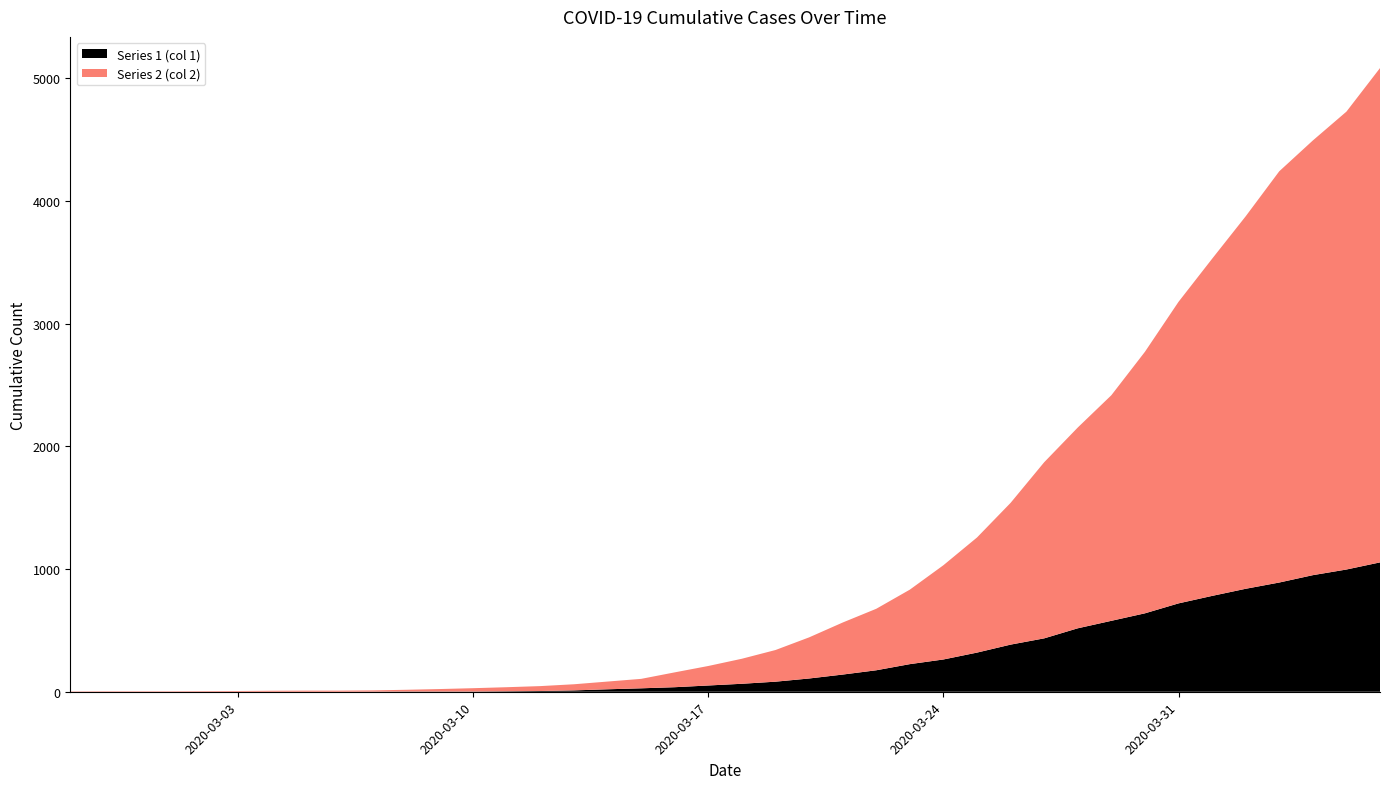

Reading left to right, what are all the values shown in this chart?

Series 1 (col 1): 2020-02-27=0	2020-02-28=0	2020-02-29=0	2020-03-01=0	2020-03-02=0	2020-03-03=0	2020-03-04=0	2020-03-05=0	2020-03-06=0	2020-03-07=1	2020-03-08=2	2020-03-09=2	2020-03-10=2	2020-03-11=4	2020-03-12=6	2020-03-13=11	2020-03-14=20	2020-03-15=28	2020-03-16=37	2020-03-17=51	2020-03-18=65	2020-03-19=82	2020-03-20=108	2020-03-21=140	2020-03-22=175	2020-03-23=225	2020-03-24=263	2020-03-25=319	2020-03-26=384	2020-03-27=435	2020-03-28=517	2020-03-29=578	2020-03-30=639	2020-03-31=720	2020-04-01=781	2020-04-02=839	2020-04-03=890	2020-04-04=950	2020-04-05=996	2020-04-06=1054
Series 2 (col 2): 2020-02-27=3	2020-02-28=4	2020-02-29=4	2020-03-01=4	2020-03-02=5	2020-03-03=6	2020-03-04=8	2020-03-05=9	2020-03-06=9	2020-03-07=10	2020-03-08=14	2020-03-09=20	2020-03-10=27	2020-03-11=33	2020-03-12=40	2020-03-13=50	2020-03-14=63	2020-03-15=77	2020-03-16=121	2020-03-17=159	2020-03-18=204	2020-03-19=258	2020-03-20=335	2020-03-21=424	2020-03-22=501	2020-03-23=607	2020-03-24=768	2020-03-25=938	2020-03-26=1155	2020-03-27=1435	2020-03-28=1636	2020-03-29=1838	2020-03-30=2131	2020-03-31=2457	2020-04-01=2747	2020-04-02=3035	2020-04-03=3351	2020-04-04=3542	2020-04-05=3731	2020-04-06=4028